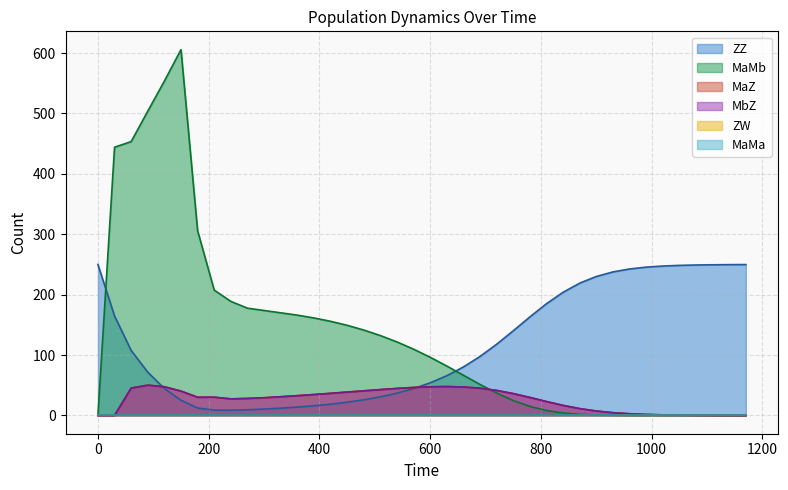

At which label is MaMb closest to 302?

180